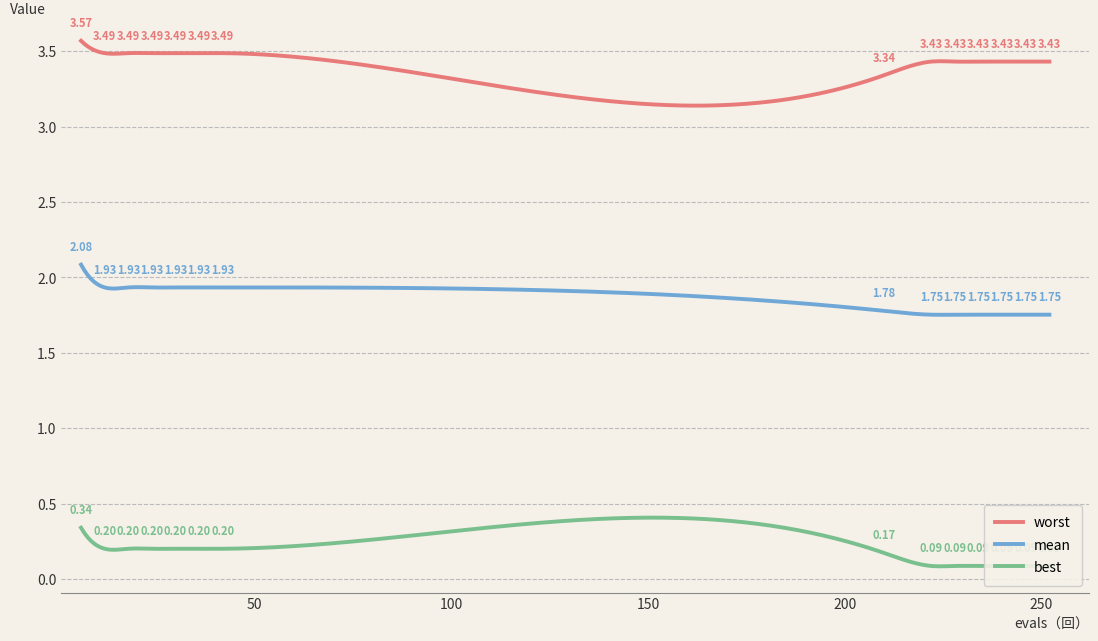

What is the sum of all best values?

79.0